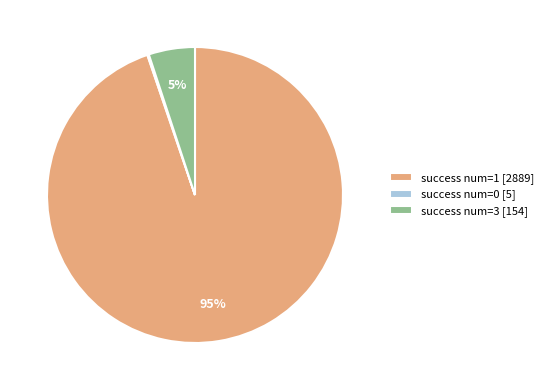

Is the sum of success num=3 [154] and success num=1 [2889] greater than half?

Yes